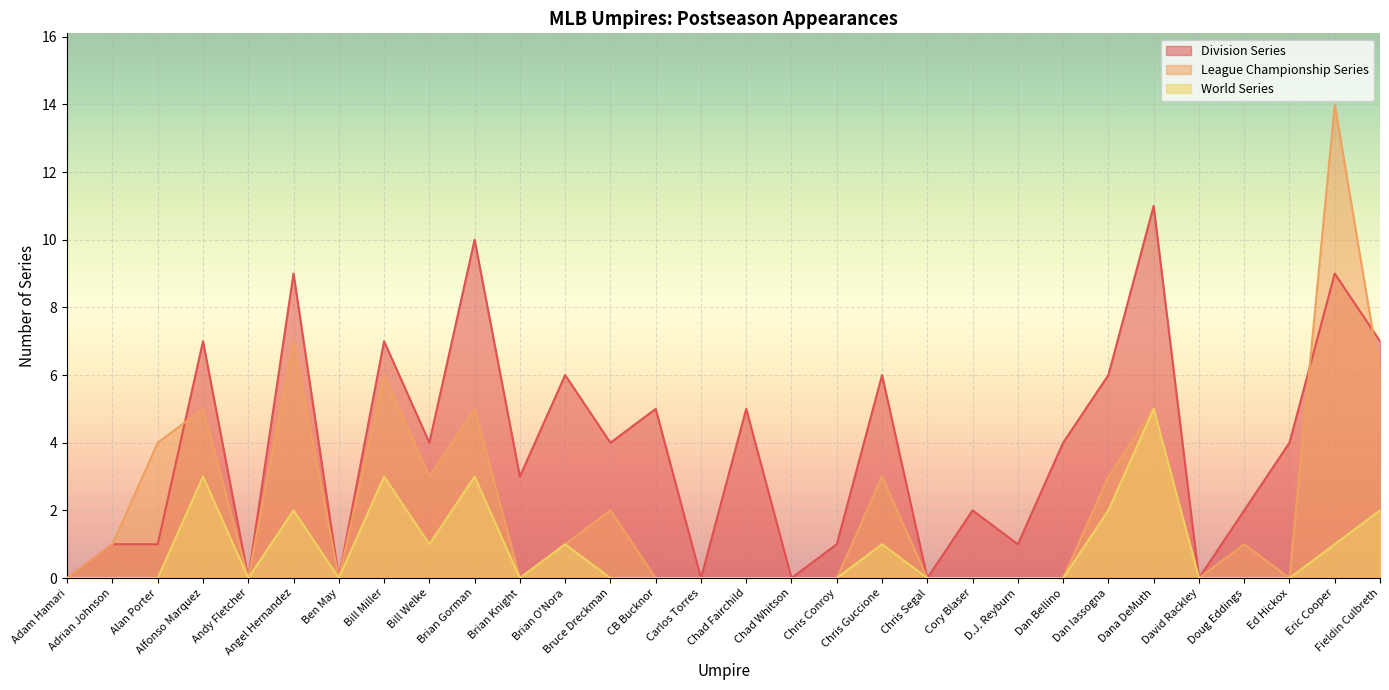

Rank the series by their average value, from highest to lowest.

Division Series, League Championship Series, World Series